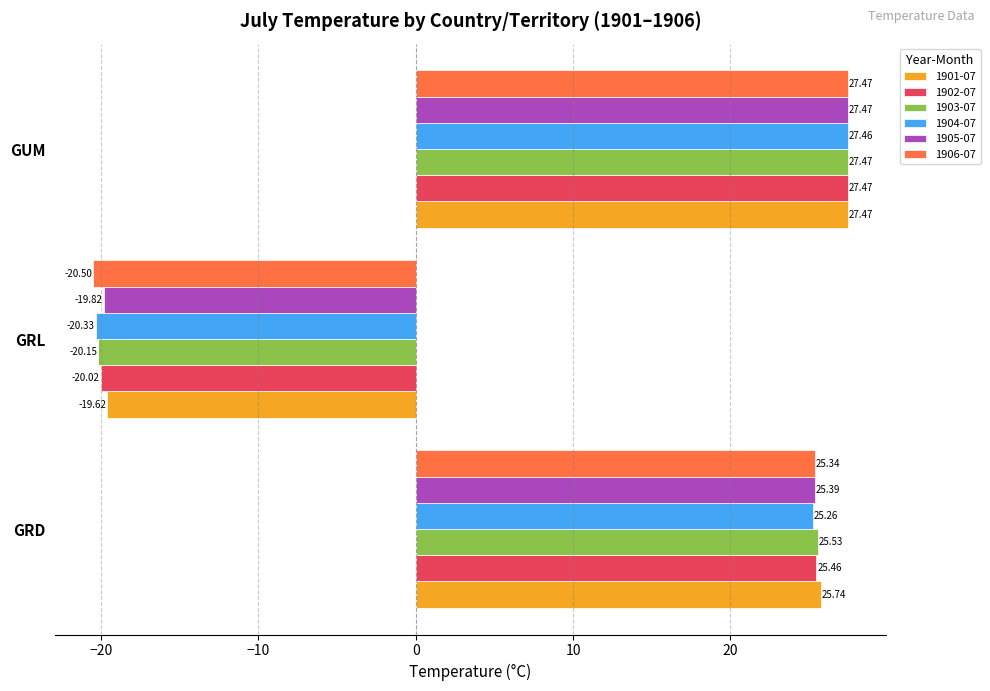

What is the lowest value of the 1903-07 series?

-20.1